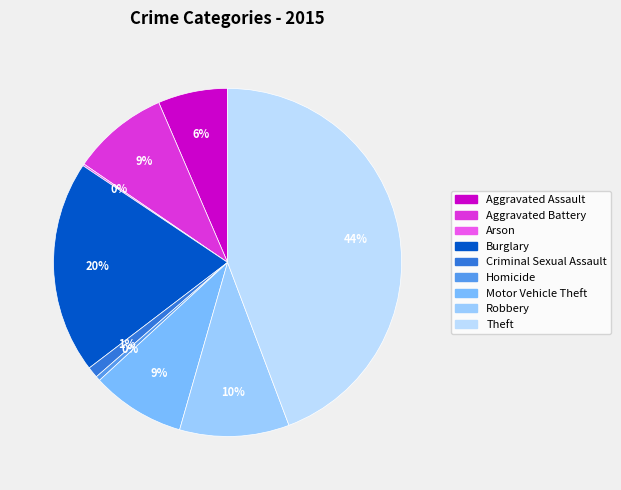

How many slices are in this pie chart?

9